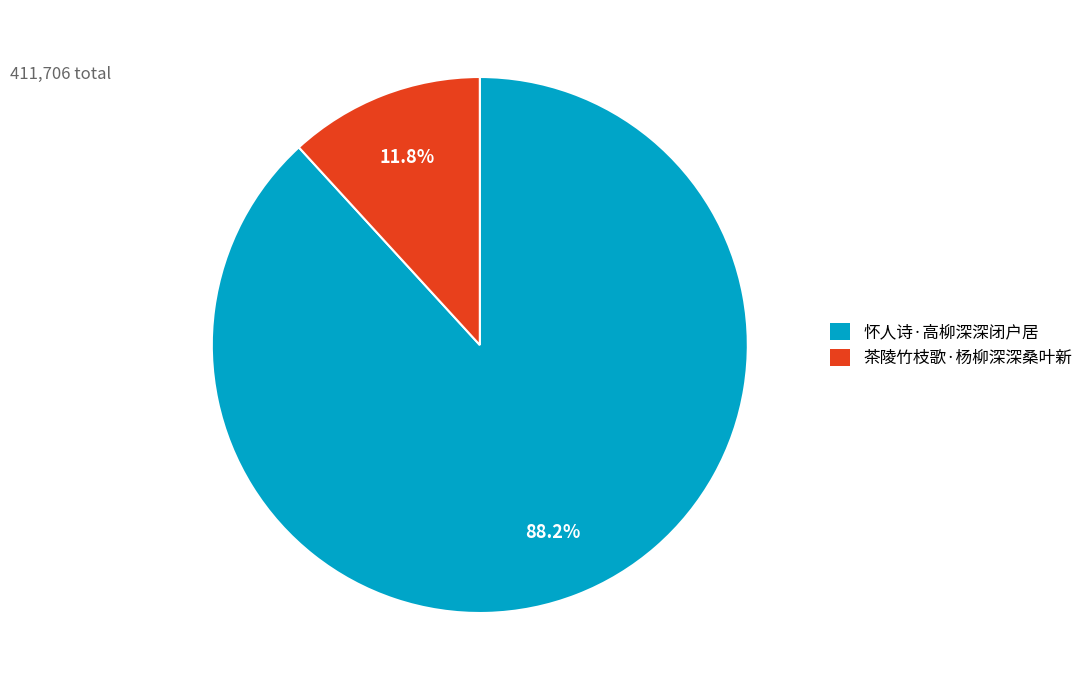

What percentage is the 怀人诗·高柳深深闭户居 slice, to the nearest percent?

88%